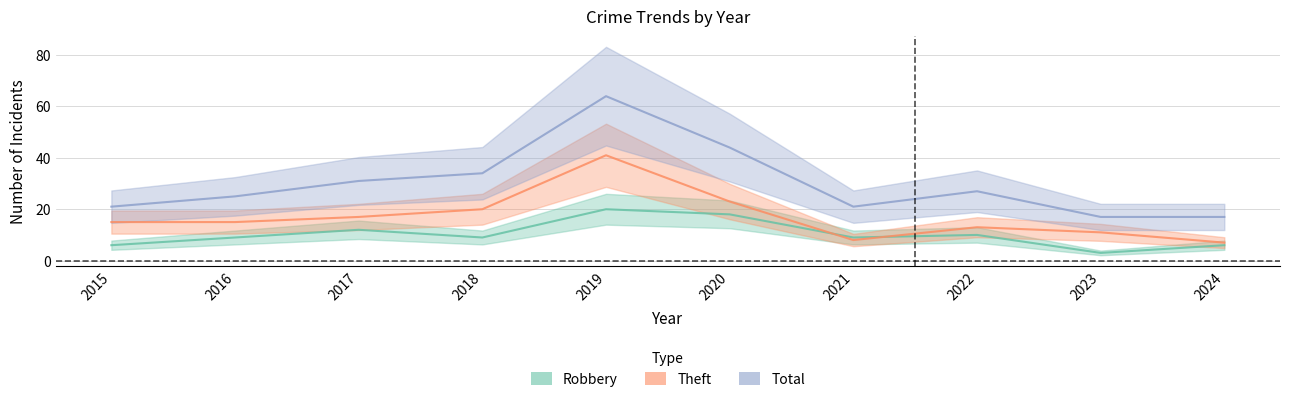

Reading right to left, transcribe all the data shown in this chart.

Robbery: 6	3	10	9	18	20	9	12	9	6
Theft: 7	11	13	8	23	41	20	17	15	15
Total: 17	17	27	21	44	64	34	31	25	21